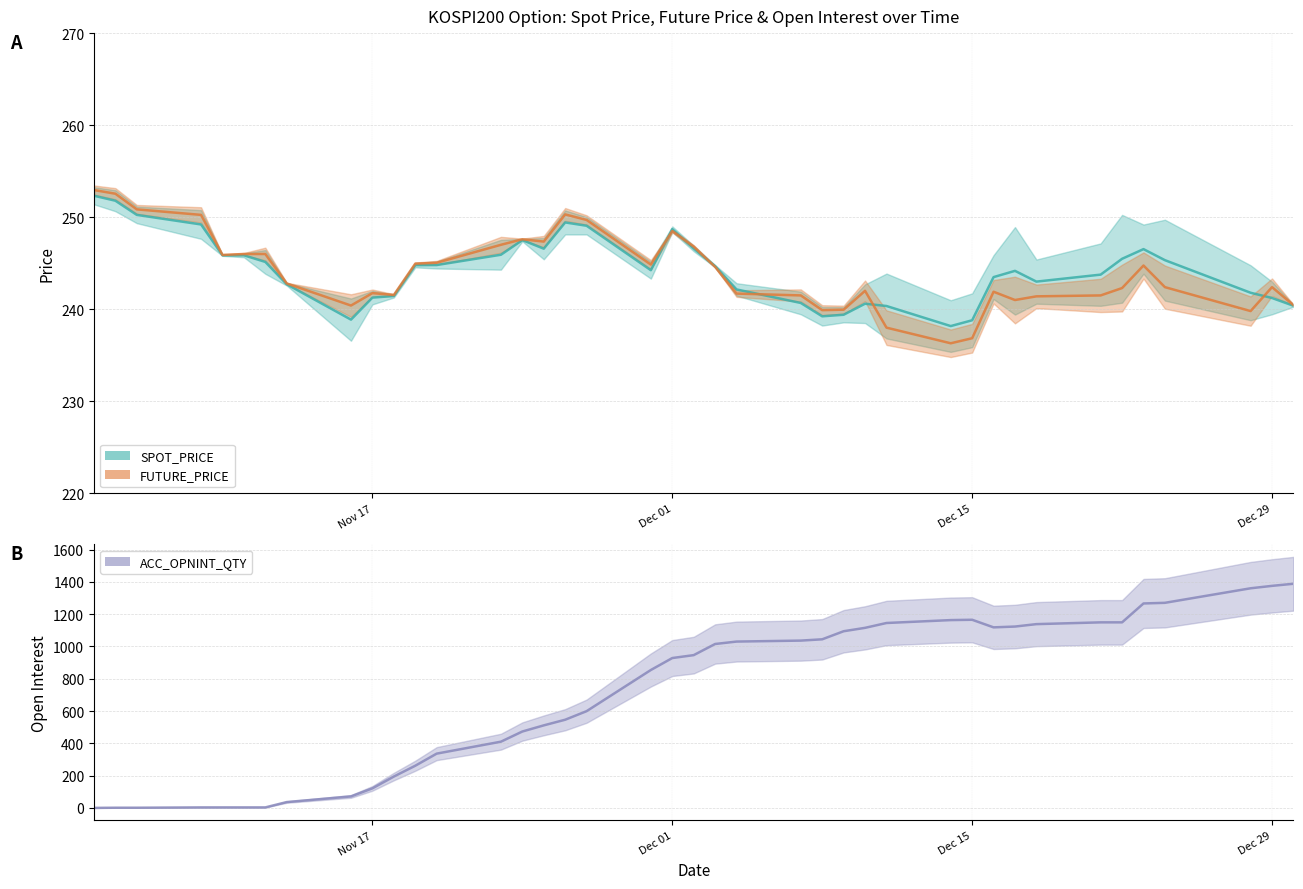

Which series changed the most between 2015-11-30 and 2015-12-30?

ACC_OPNINT_QTY